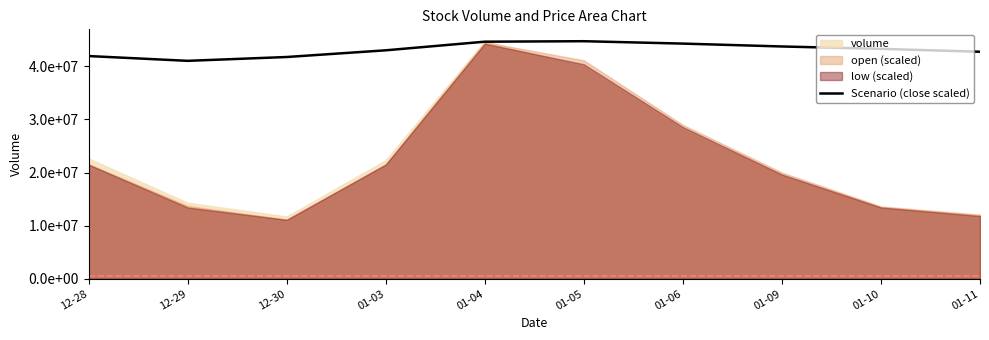

How many points are higher than both their immediate neighbors (excluding endpoints)?

1